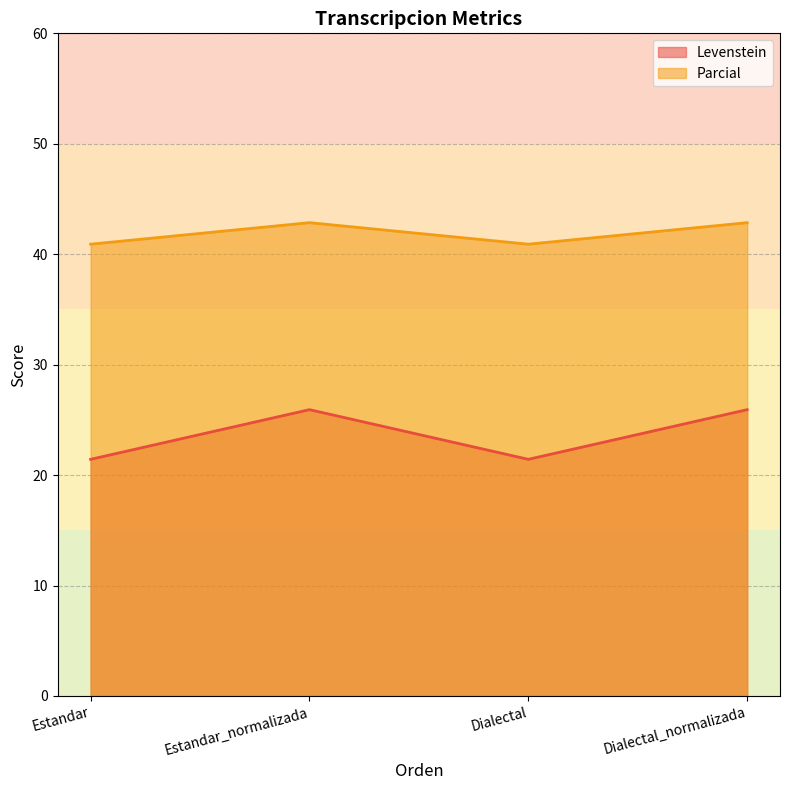

How many lines are shown in the chart?

2